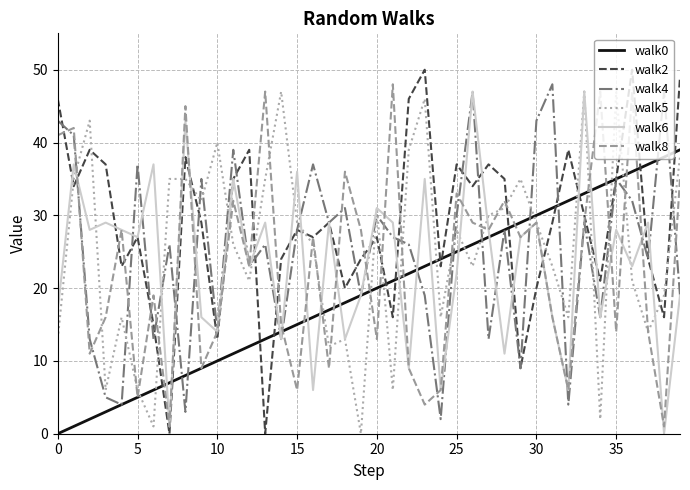

Which series has the largest range (max minus min)?

walk2